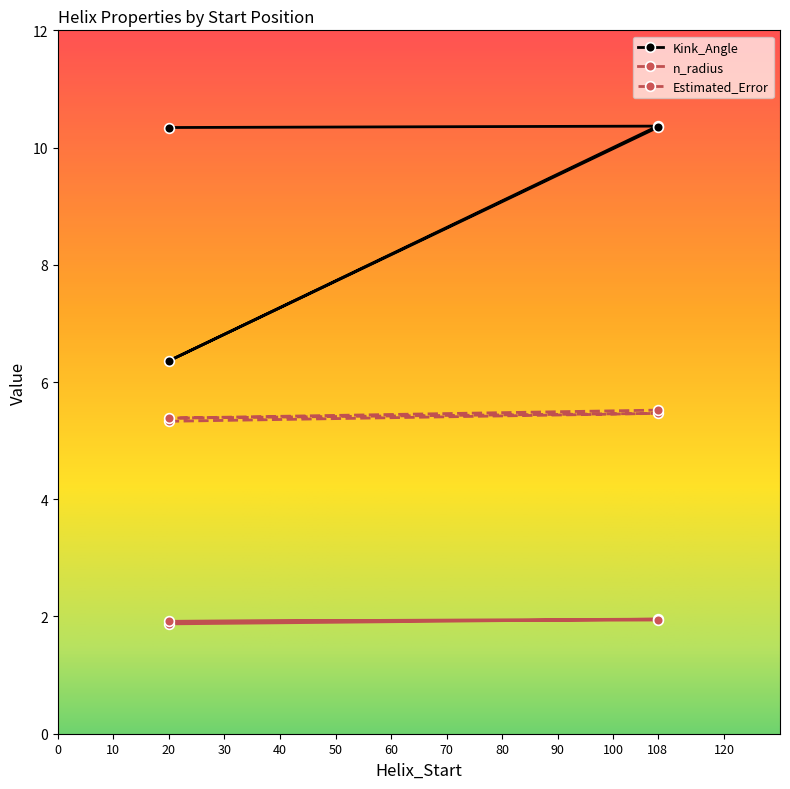

Is this an area chart (filled region under the line)?

No